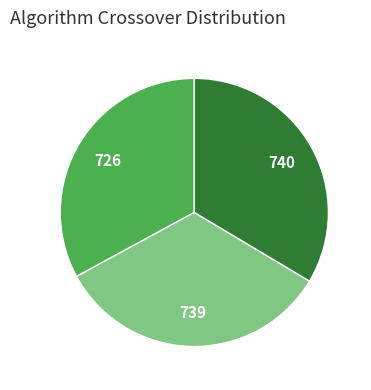

Is there any slice that represents more than half of the pie?

No